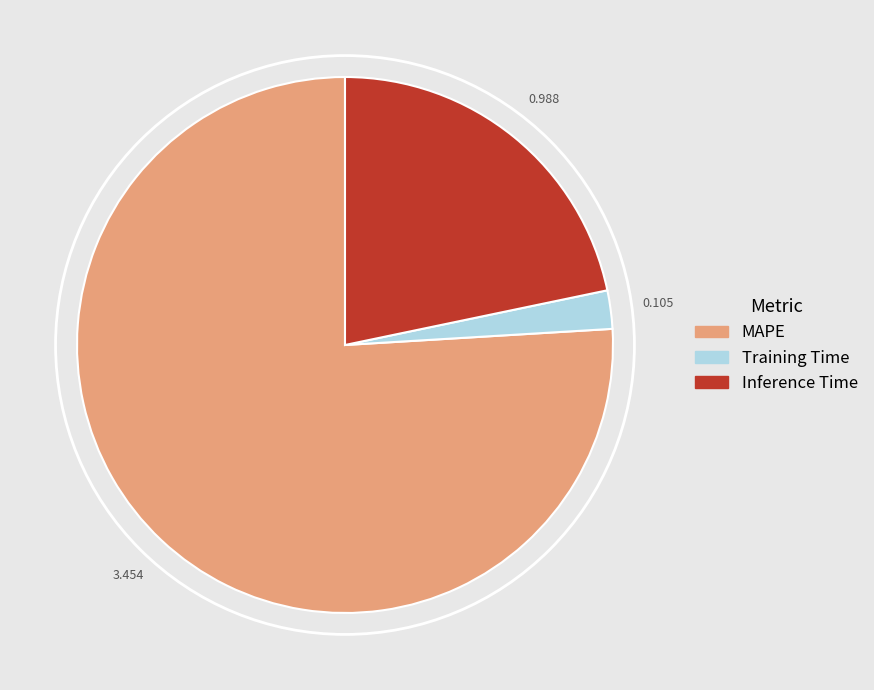

Combined, do MAPE and Inference Time account for over 50%?

Yes